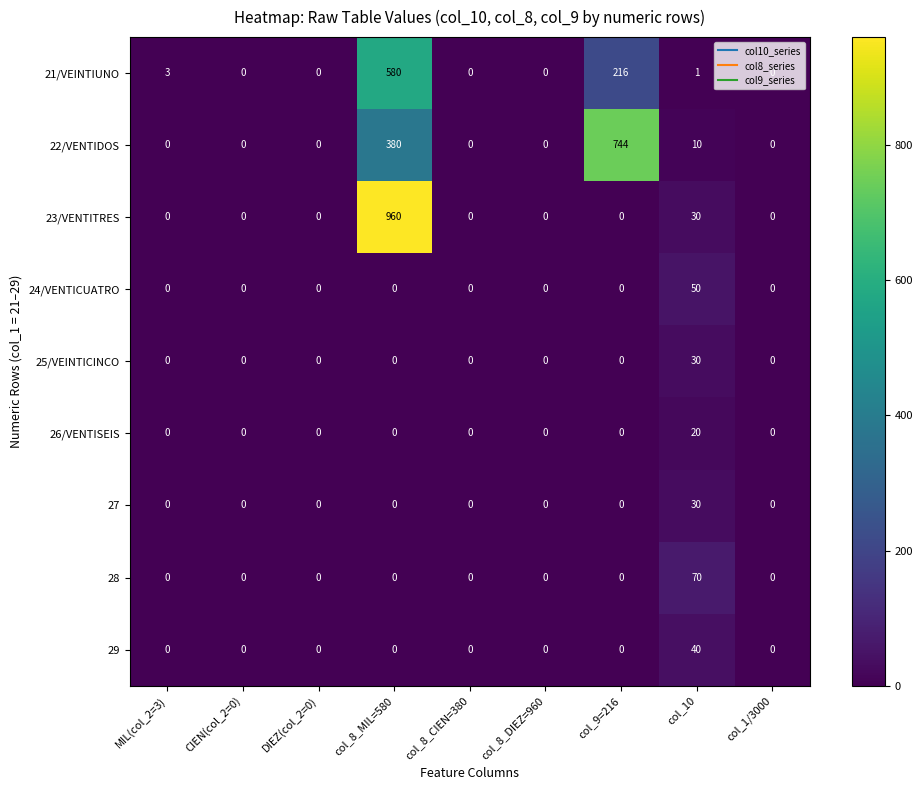

What is the average value of the 22/VENTIDOS series?

126